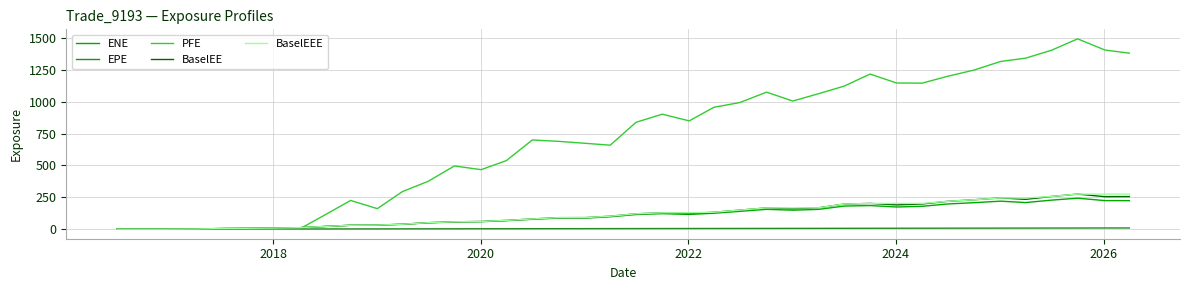

Which series has the largest range (max minus min)?

PFE